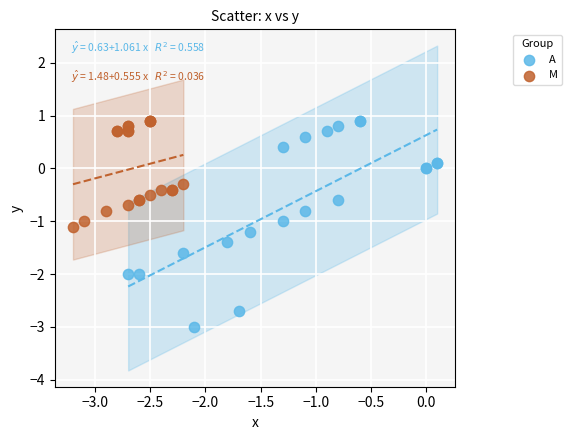

What are all the series names shown in the legend?

A, M